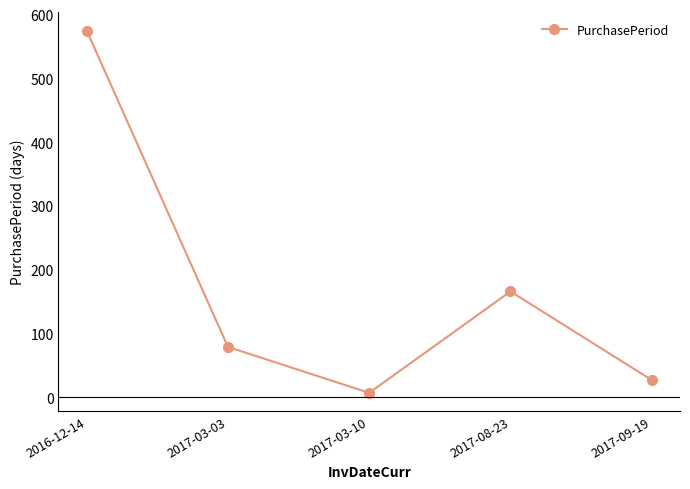

How many data points does each series have?

5